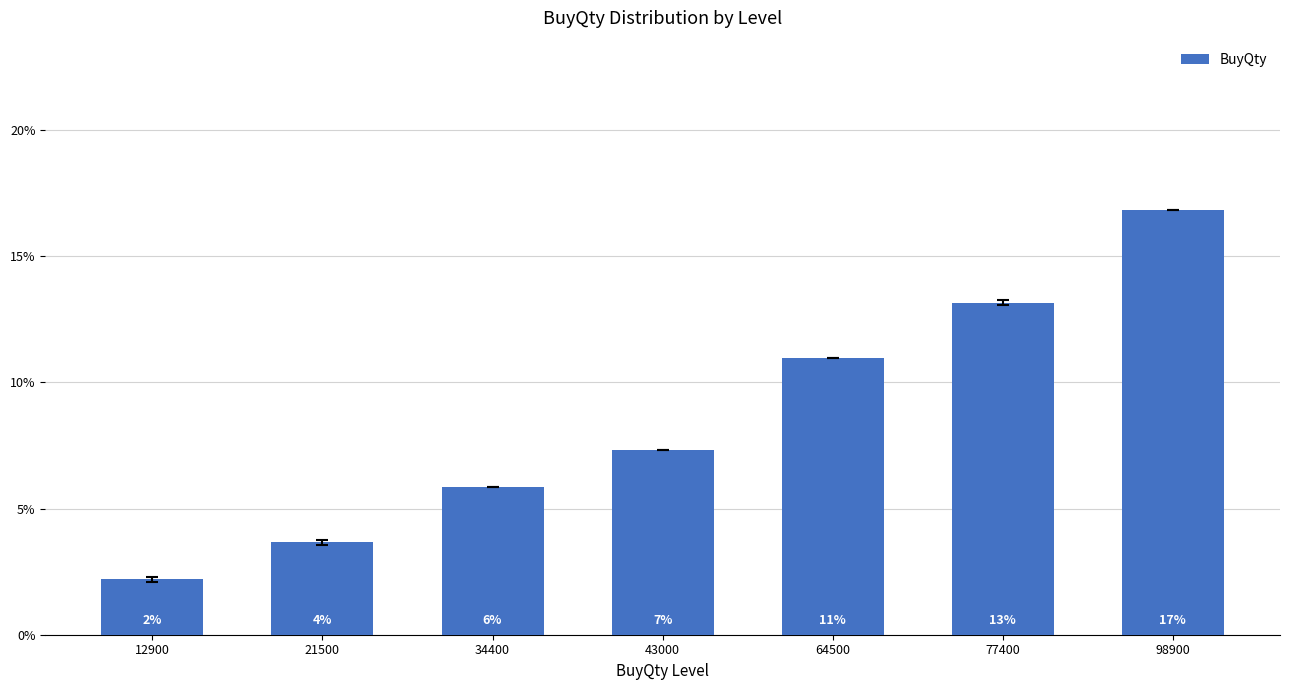

How many bars are there in total?

7